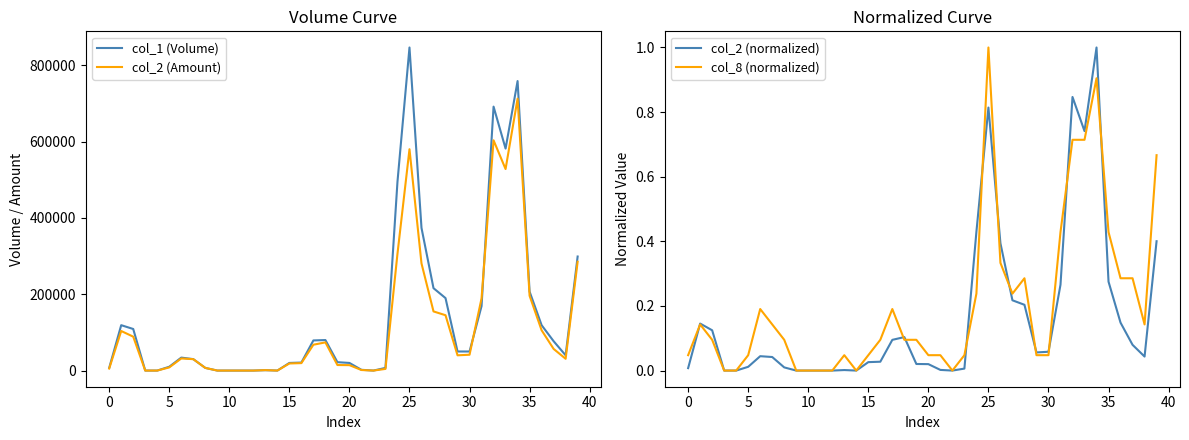

True or false: col_1 (Volume) has more than 1 points higher than both neighbors.

True